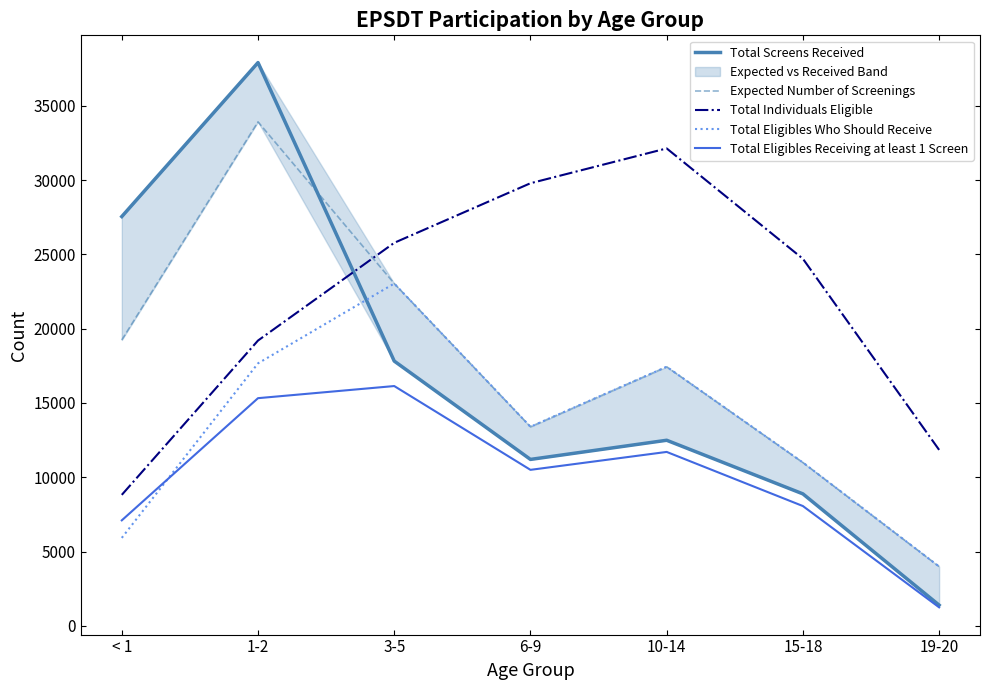

Between 1-2 and < 1, which is larger?

1-2